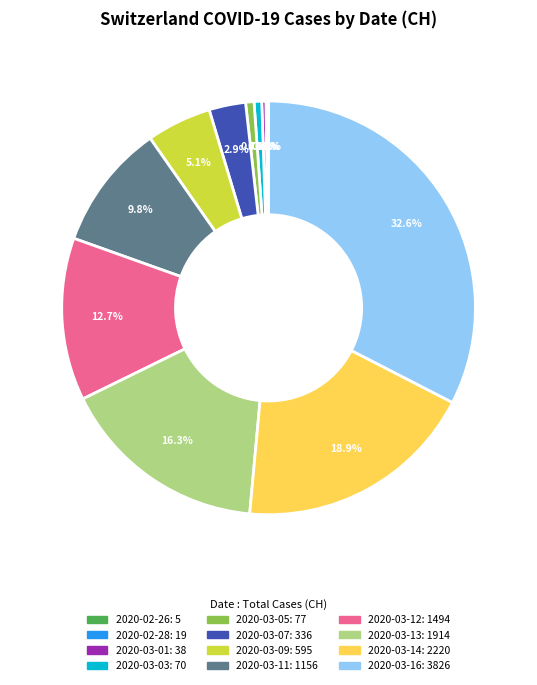

Does any single category account for the majority?

No